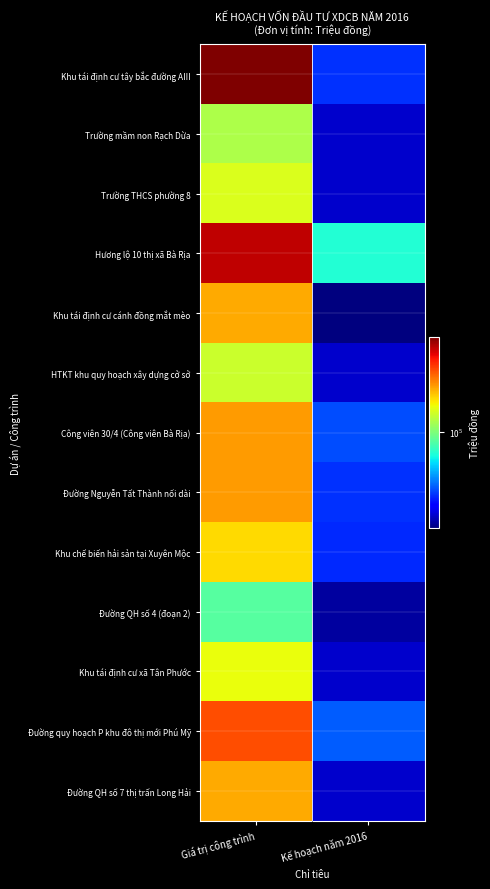

Rank the series at Giá trị công trình from highest to lowest value.

Khu tái định cư tây bắc đường AIII, Hương lộ 10 thị xã Bà Rịa, Đường quy hoạch P khu đô thị mới Phú Mỹ, Công viên 30/4 (Công viên Bà Rịa), Đường Nguyễn Tất Thành nối dài, Đường QH số 7 thị trấn Long Hải, Khu tái định cư cánh đồng mắt mèo, Khu chế biến hải sản tại Xuyên Mộc, Khu tái định cư xã Tân Phước, Trường THCS phường 8, HTKT khu quy hoạch xây dựng cở sở, Trường mầm non Rạch Dừa, Đường QH số 4 (đoạn 2)